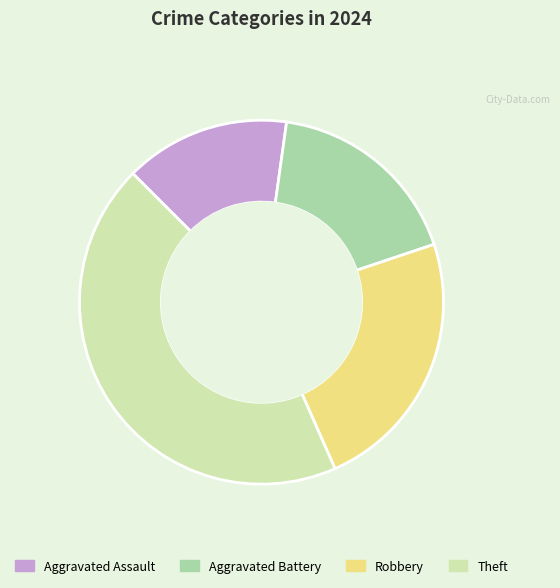

Is it true that Aggravated Battery is 18% of the pie?

True